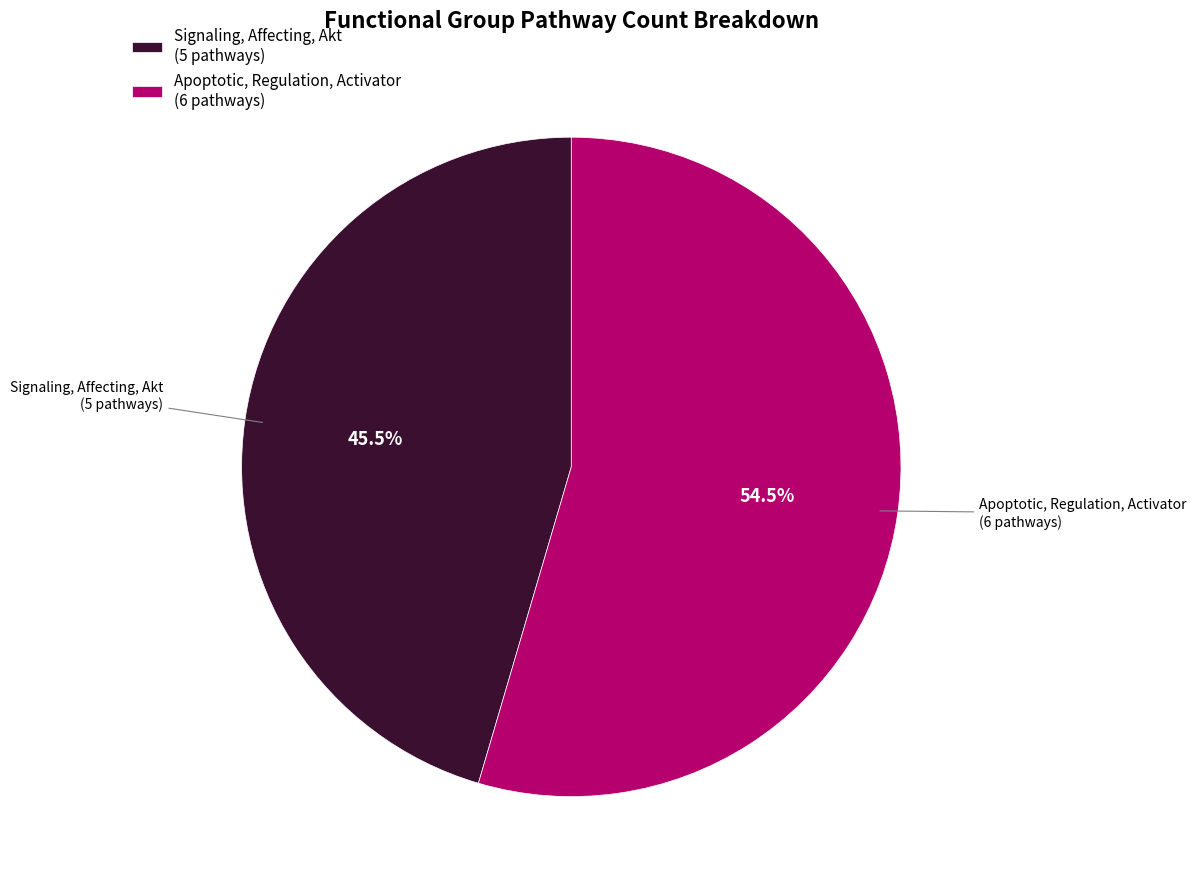

Rank the categories by value from lowest to highest.

Signaling, Affecting, Akt, Apoptotic, Regulation, Activator